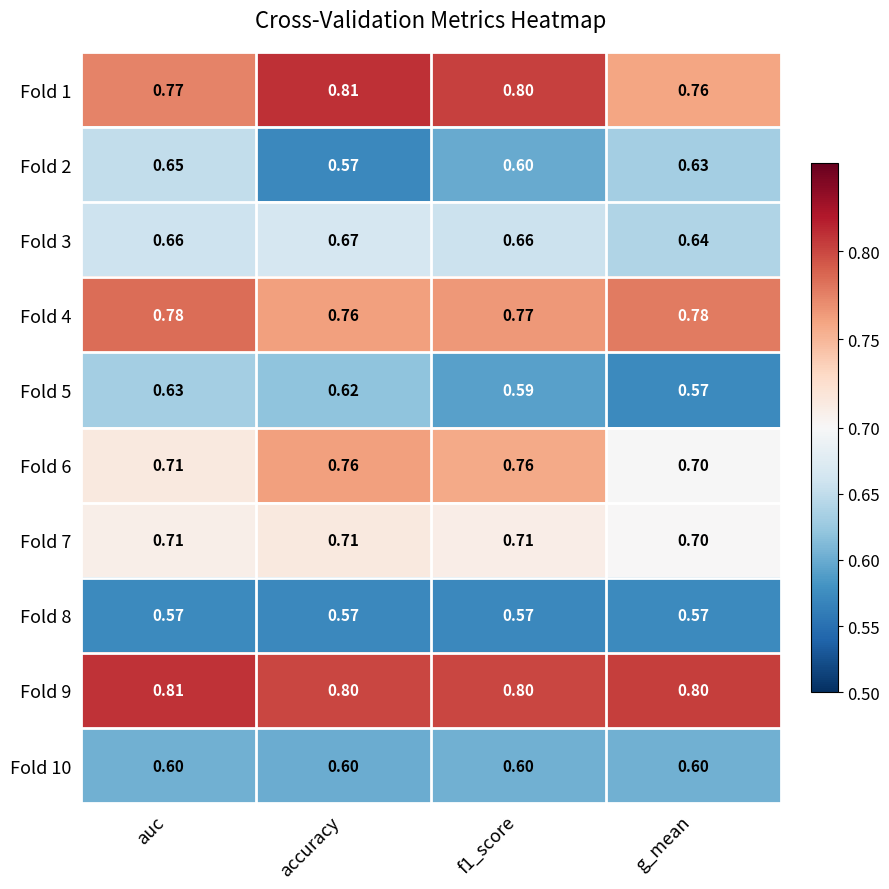

At which category is the sum across all series the highest?

auc